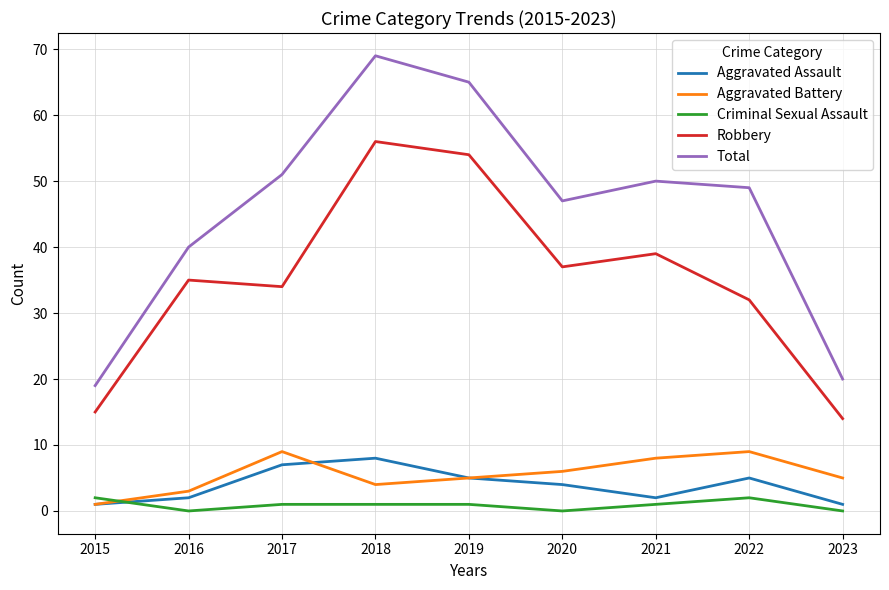

At which label does Total reach its peak?

2018